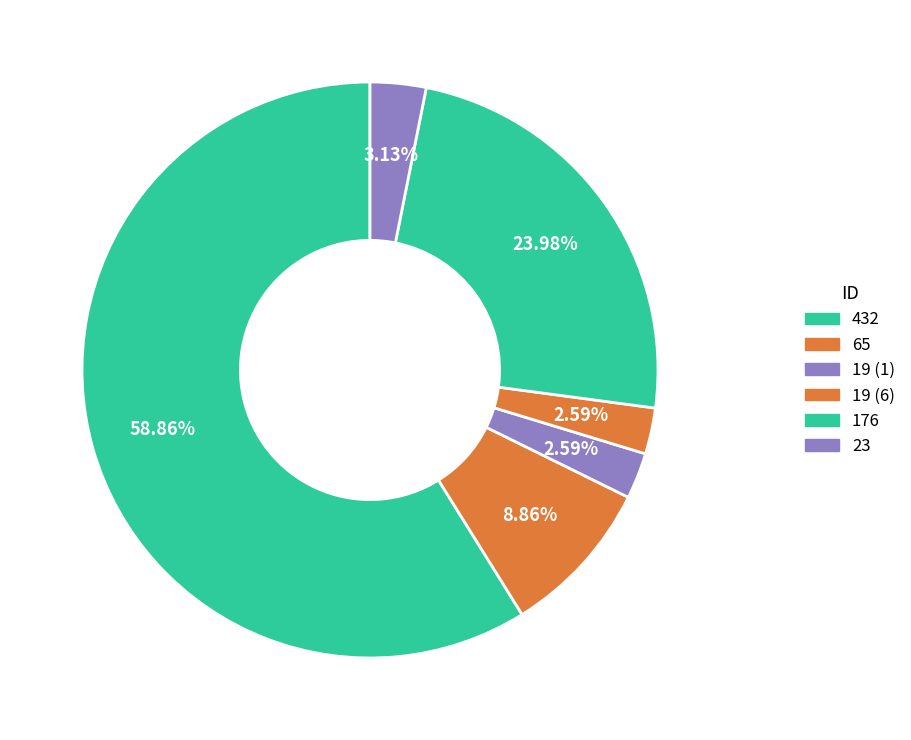

To the nearest percent, what is the difference between the largest and smallest slice percentages?

56%